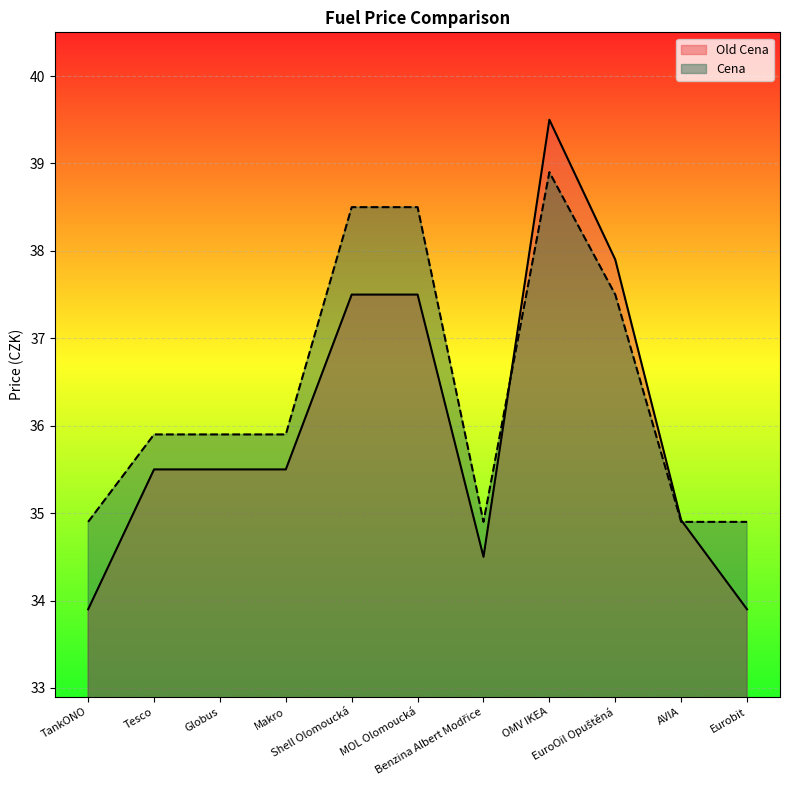

Where do Old Cena and Cena first cross each other?

Benzina Albert Modřice and OMV IKEA